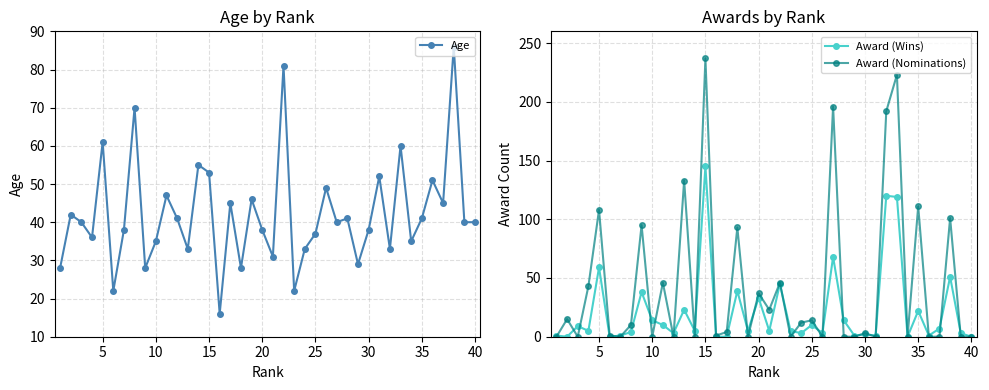

What is the difference between the second highest and second lowest values in the Award (Nominations) series?

223